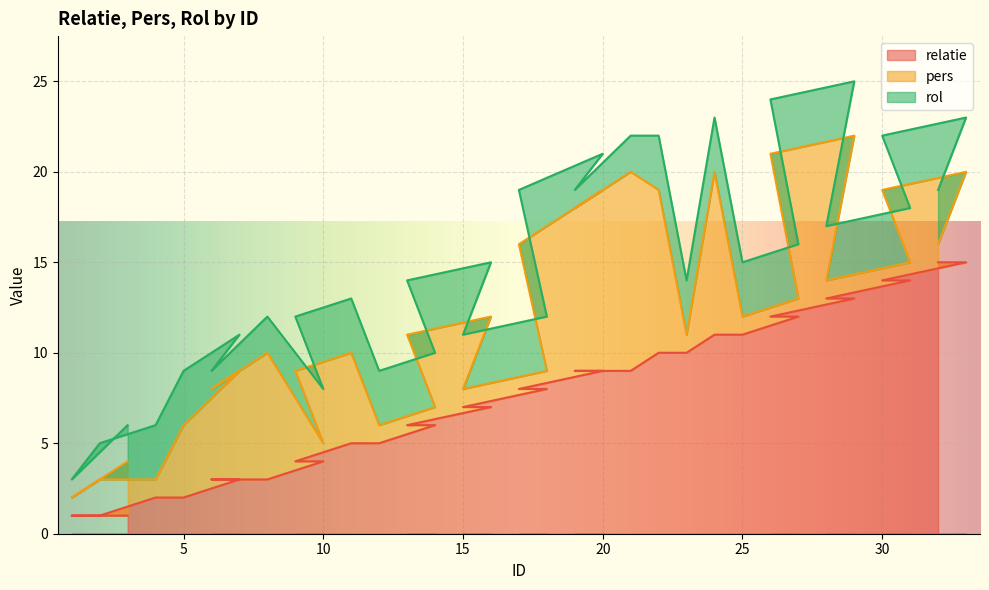

Which category has the lowest value in the rol series?

1